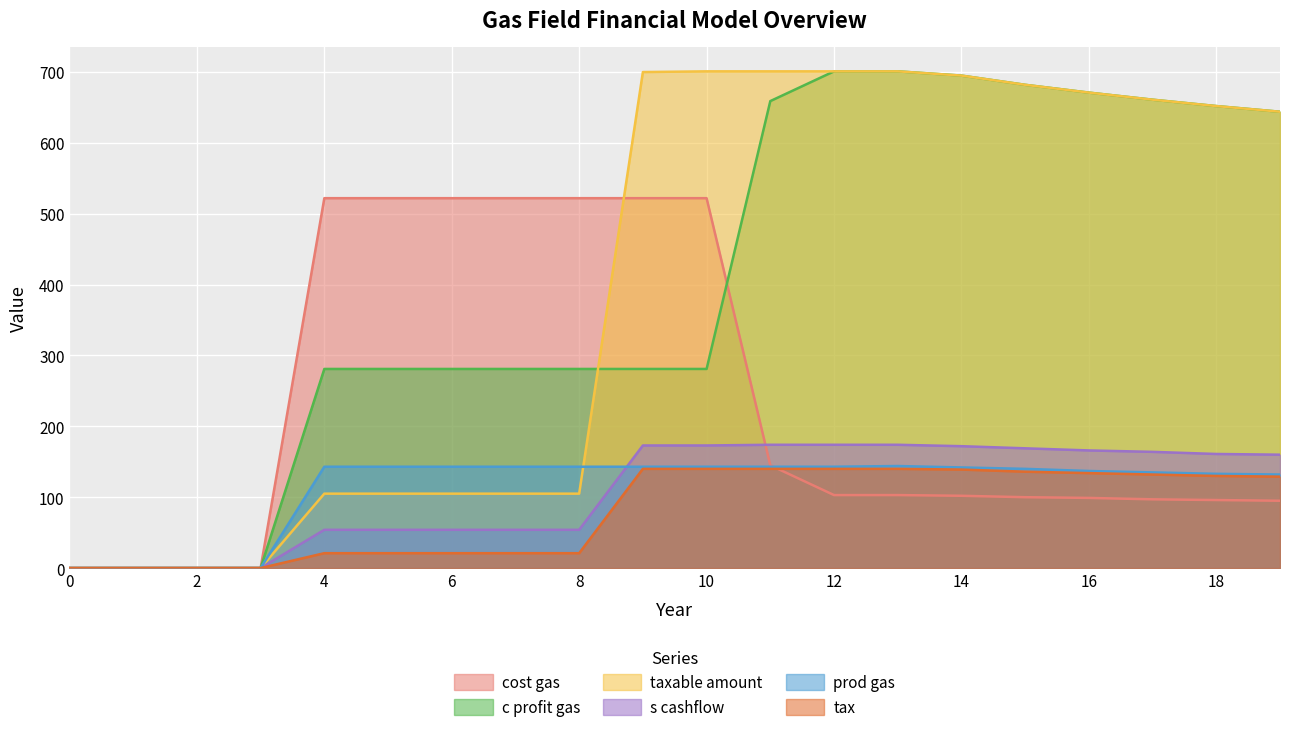

What is the sum of all c profit gas values?

8033